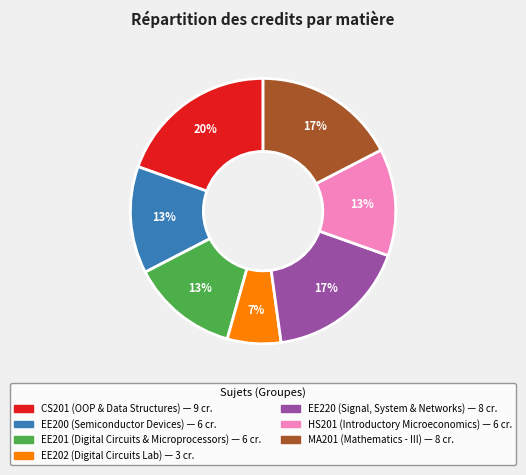

Which category has the smallest portion of the pie?

EE202